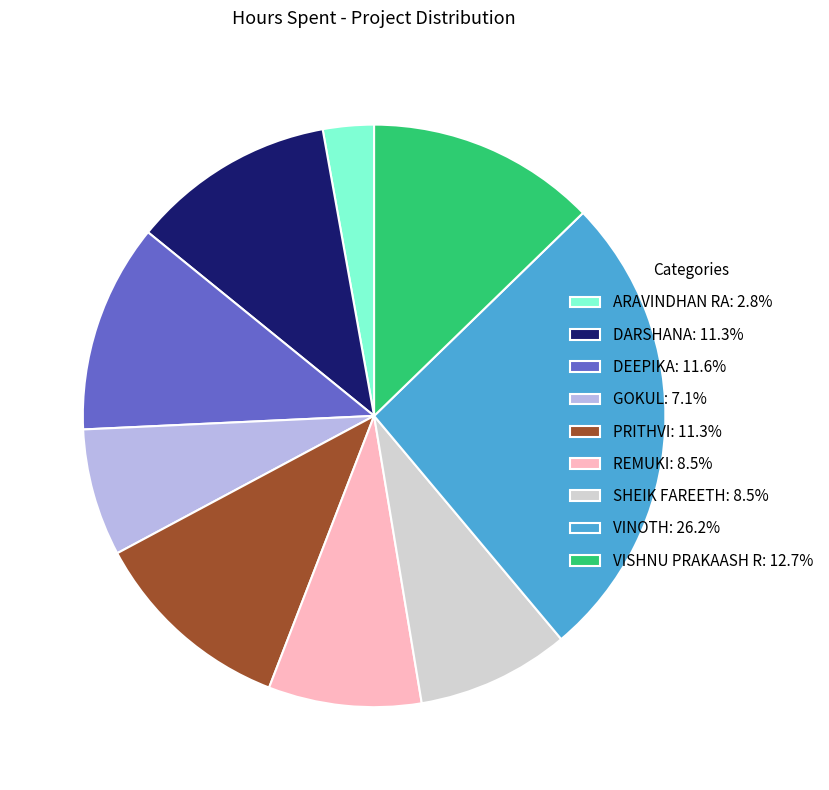

Approximately how many times larger is the value at DEEPIKA: 11.6% compared to GOKUL: 7.1%?

1.6